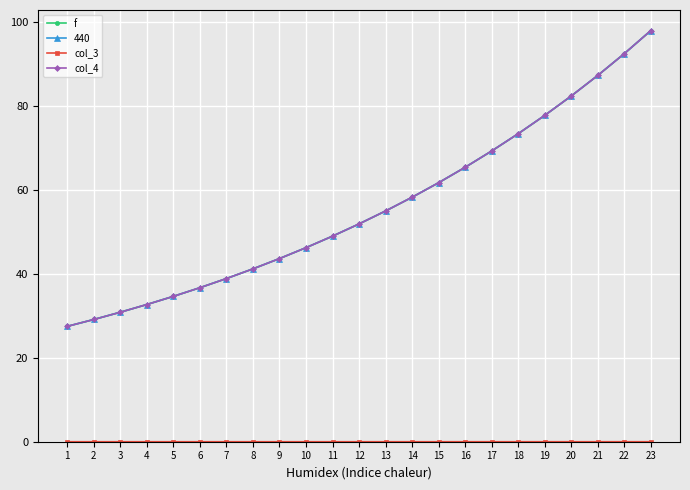

True or false: f has a value of 38.9 at 7.

True